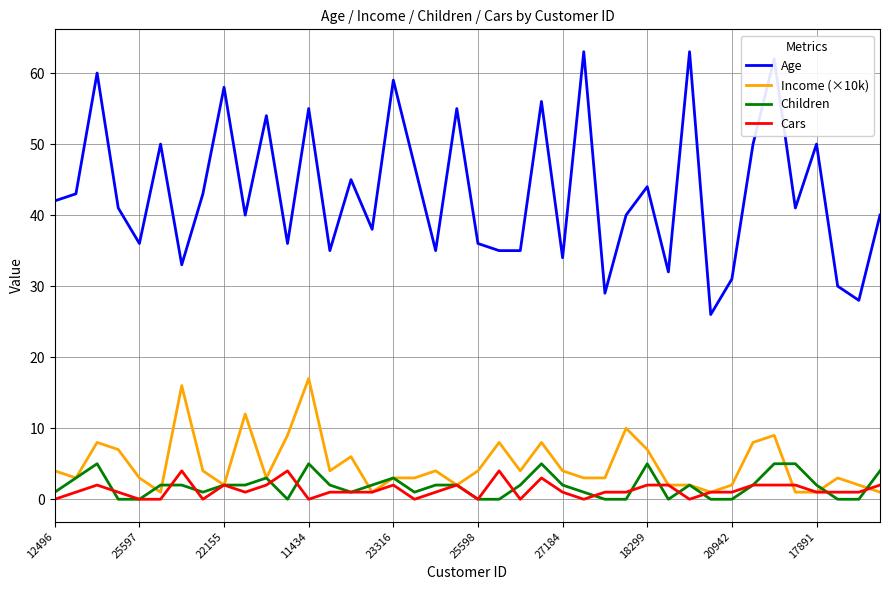

True or false: Age and Cars cross at least once.

False